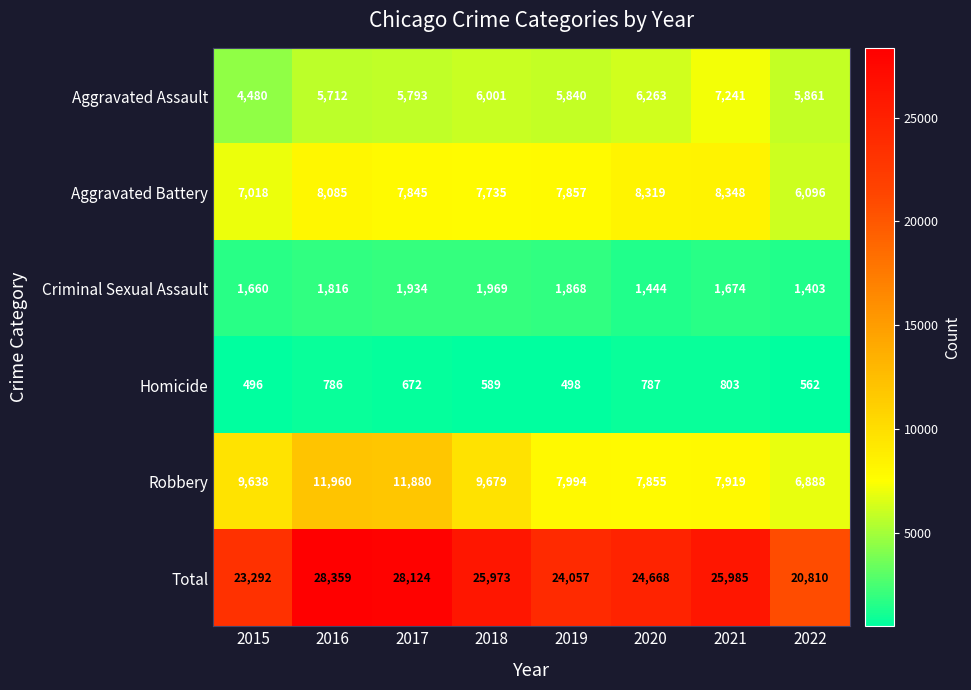

The Homicide series shows 786 at 2016. True or false?

True